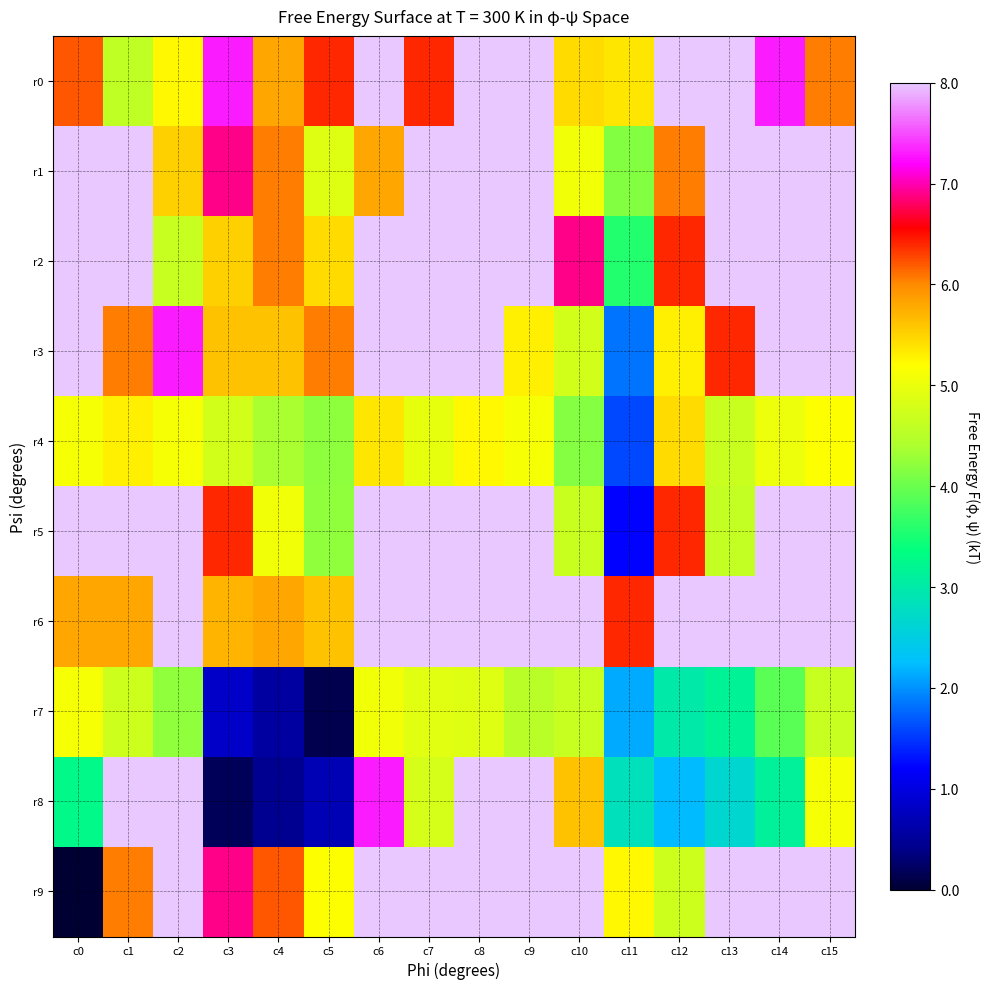

Count the number of data series in this chart.

10